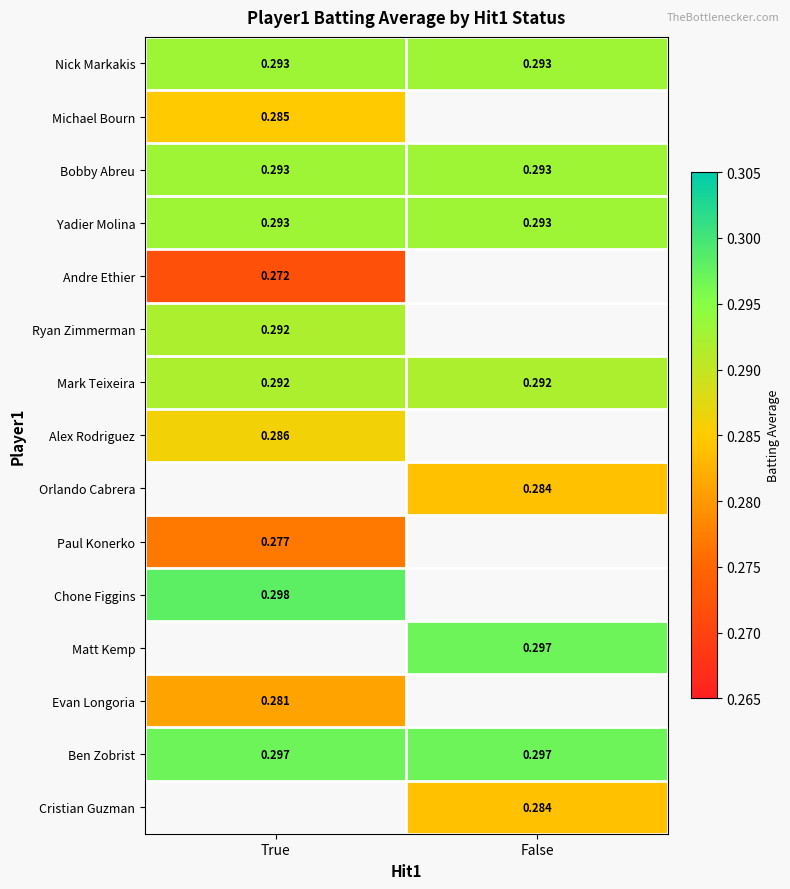

Between False and True, which is larger?

False